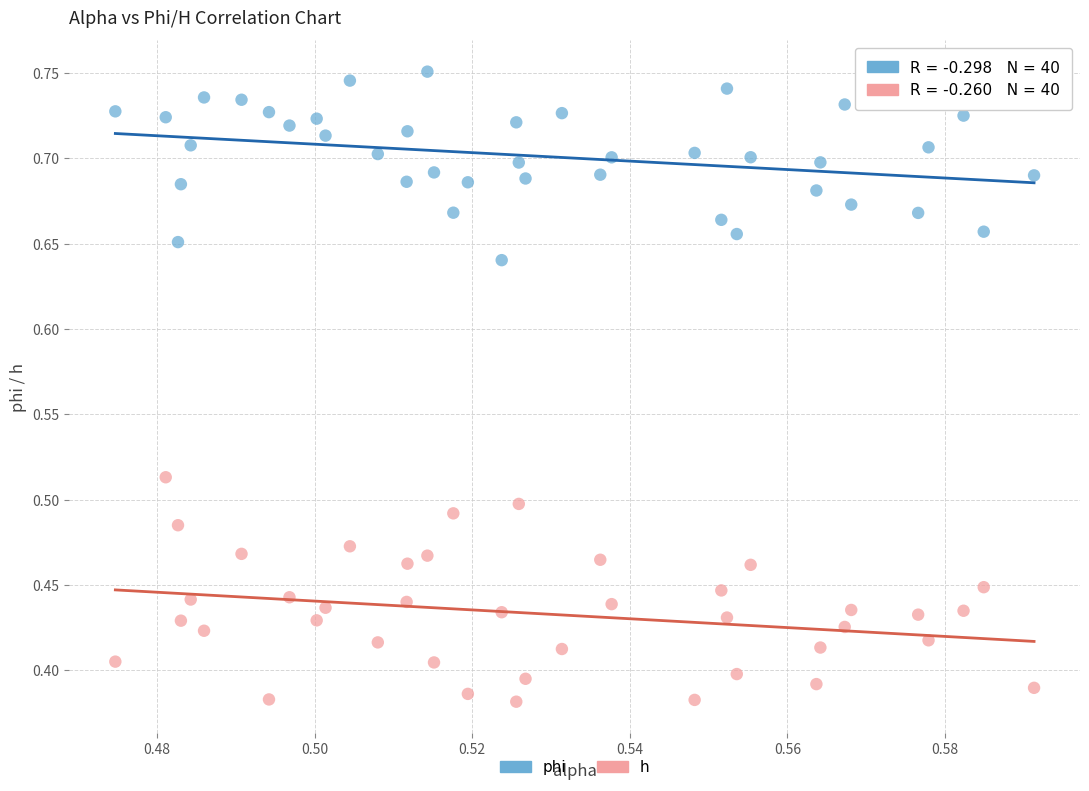

Which series reaches the minimum Y coordinate?

h